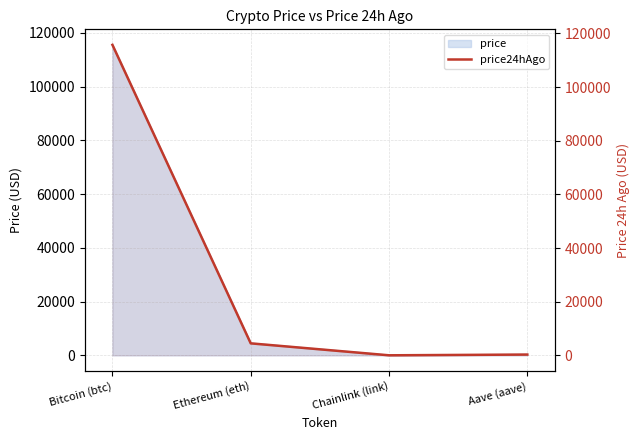

Which has a higher value, Aave (aave) or Ethereum (eth)?

Ethereum (eth)